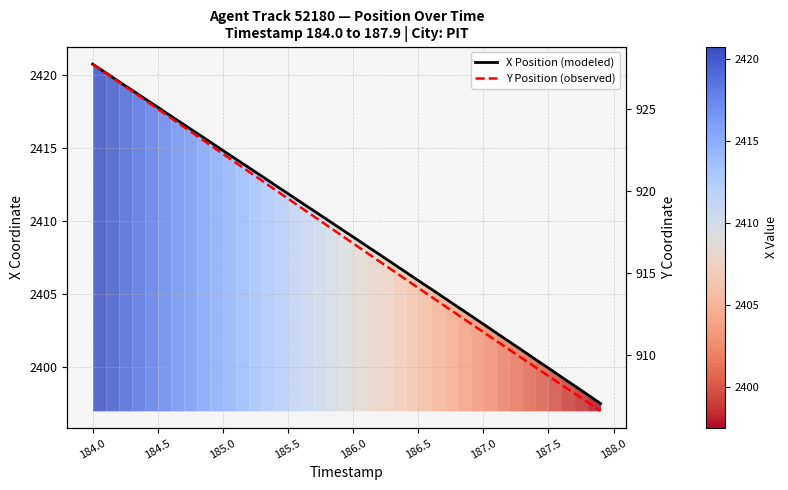

List the series in order of their peak value, highest first.

X Position (modeled), Y Position (observed)